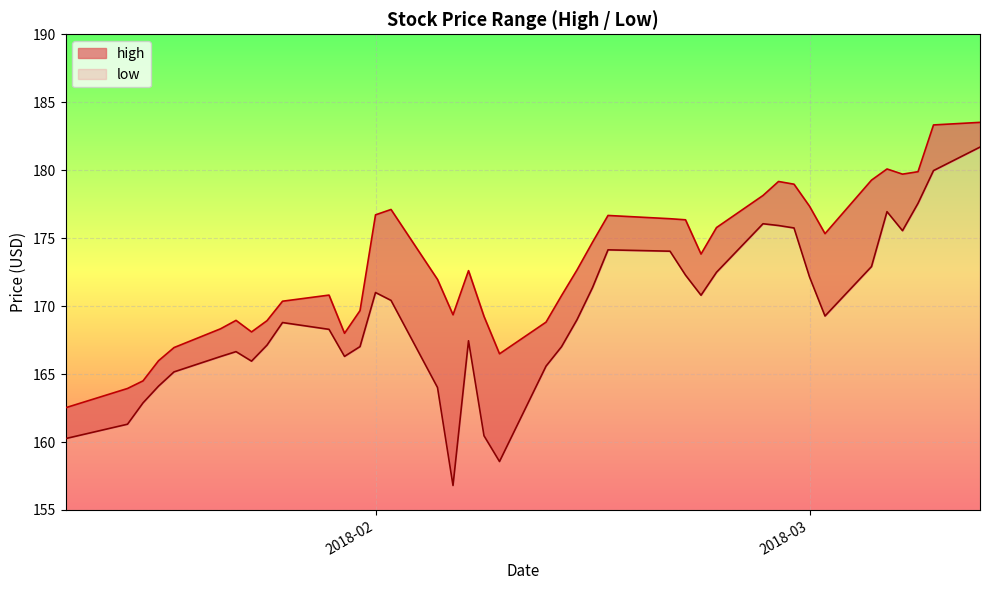

What is the sum of all high values?

6921.3